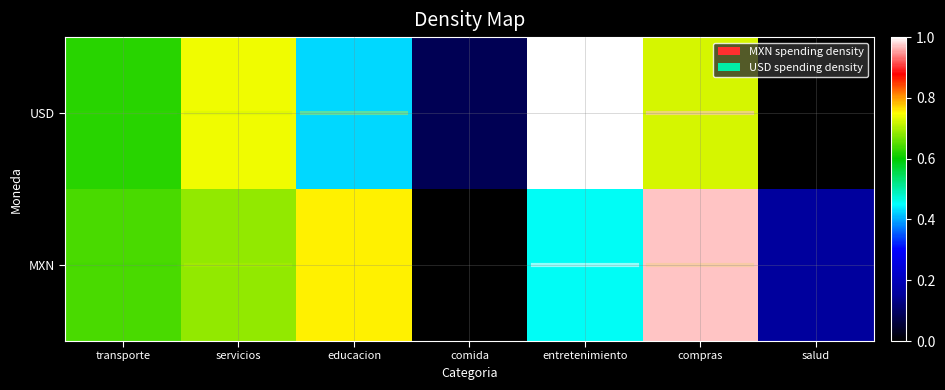

At which category is the sum across all series the highest?

compras